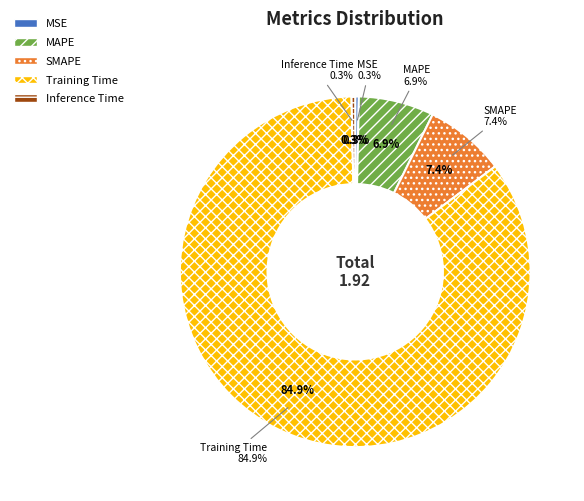

Which has a higher value, Training Time or MAPE?

Training Time